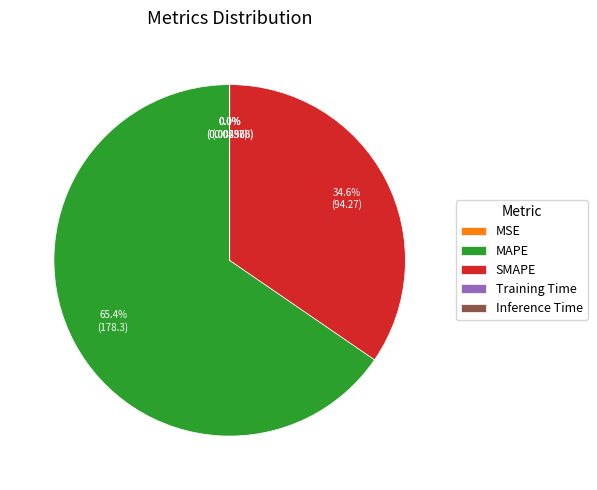

Is there a majority slice in this chart?

Yes